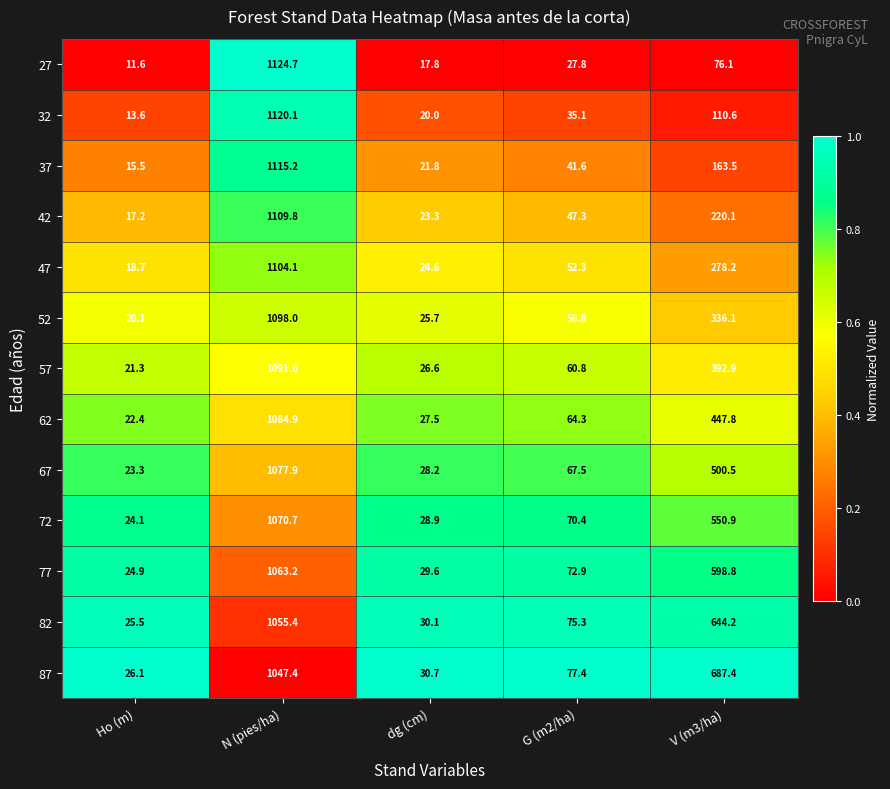

The 32 series shows 20.0 at dg (cm). True or false?

True